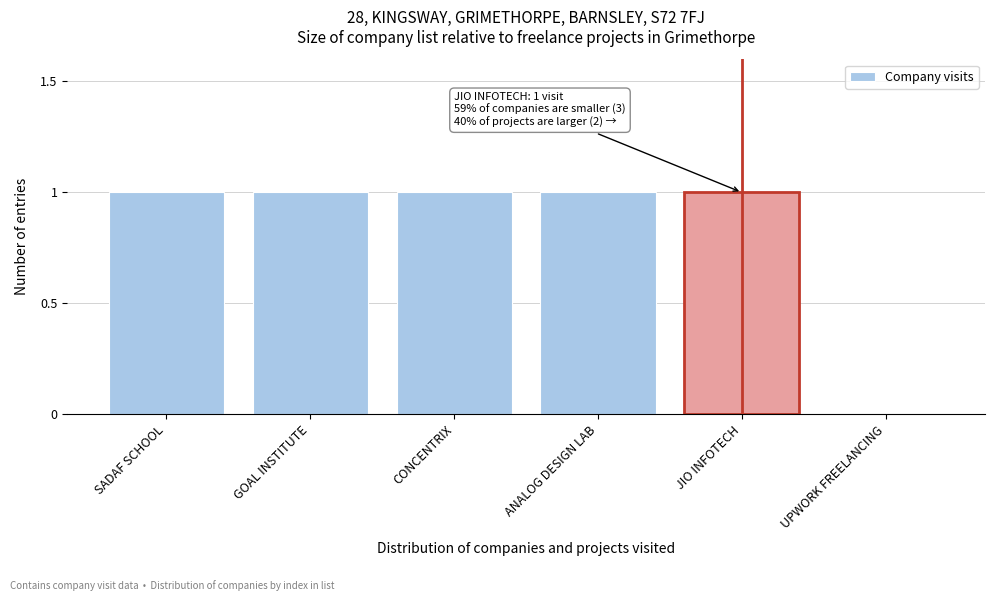

Reading left to right, transcribe all the data shown in this chart.

SADAF SCHOOL=1	GOAL INSTITUTE=1	CONCENTRIX=1	ANALOG DESIGN LAB=1	JIO INFOTECH=1	UPWORK FREELANCING=0